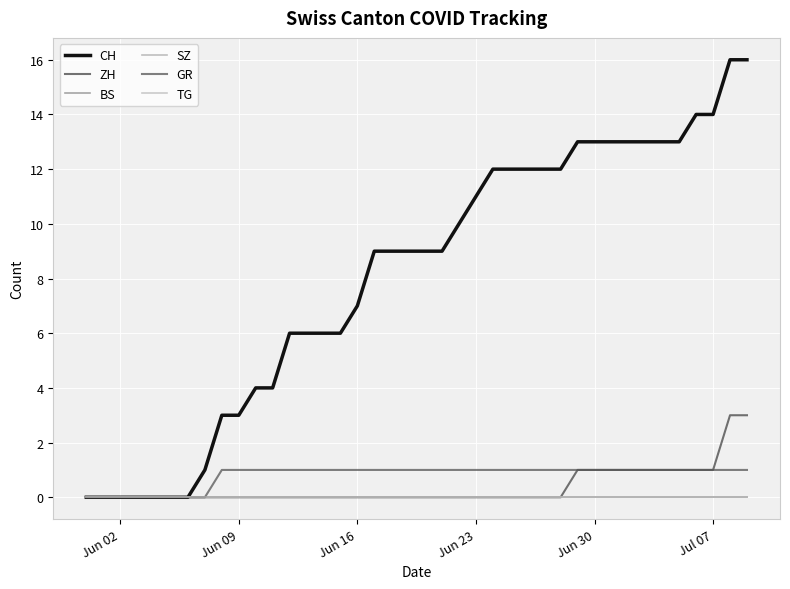

Reading left to right, extract all data points from this chart.

CH: 0	0	0	0	0	0	0	1	3	3	4	4	6	6	6	6	7	9	9	9	9	9	10	11	12	12	12	12	12	13	13	13	13	13	13	13	14	14	16	16
ZH: 0	0	0	0	0	0	0	0	0	0	0	0	0	0	0	0	0	0	0	0	0	0	0	0	0	0	0	0	0	1	1	1	1	1	1	1	1	1	3	3
BS: 0	0	0	0	0	0	0	0	0	0	0	0	0	0	0	0	0	0	0	0	0	0	0	0	0	0	0	0	0	0	0	0	0	0	0	0	0	0	0	0
SZ: 0	0	0	0	0	0	0	0	0	0	0	0	0	0	0	0	0	0	0	0	0	0	0	0	0	0	0	0	0	0	0	0	0	0	0	0	0	0	0	0
GR: 0	0	0	0	0	0	0	0	1	1	1	1	1	1	1	1	1	1	1	1	1	1	1	1	1	1	1	1	1	1	1	1	1	1	1	1	1	1	1	1
TG: 0	0	0	0	0	0	0	0	0	0	0	0	0	0	0	0	0	0	0	0	0	0	0	0	0	0	0	0	0	0	0	0	0	0	0	0	0	0	0	0